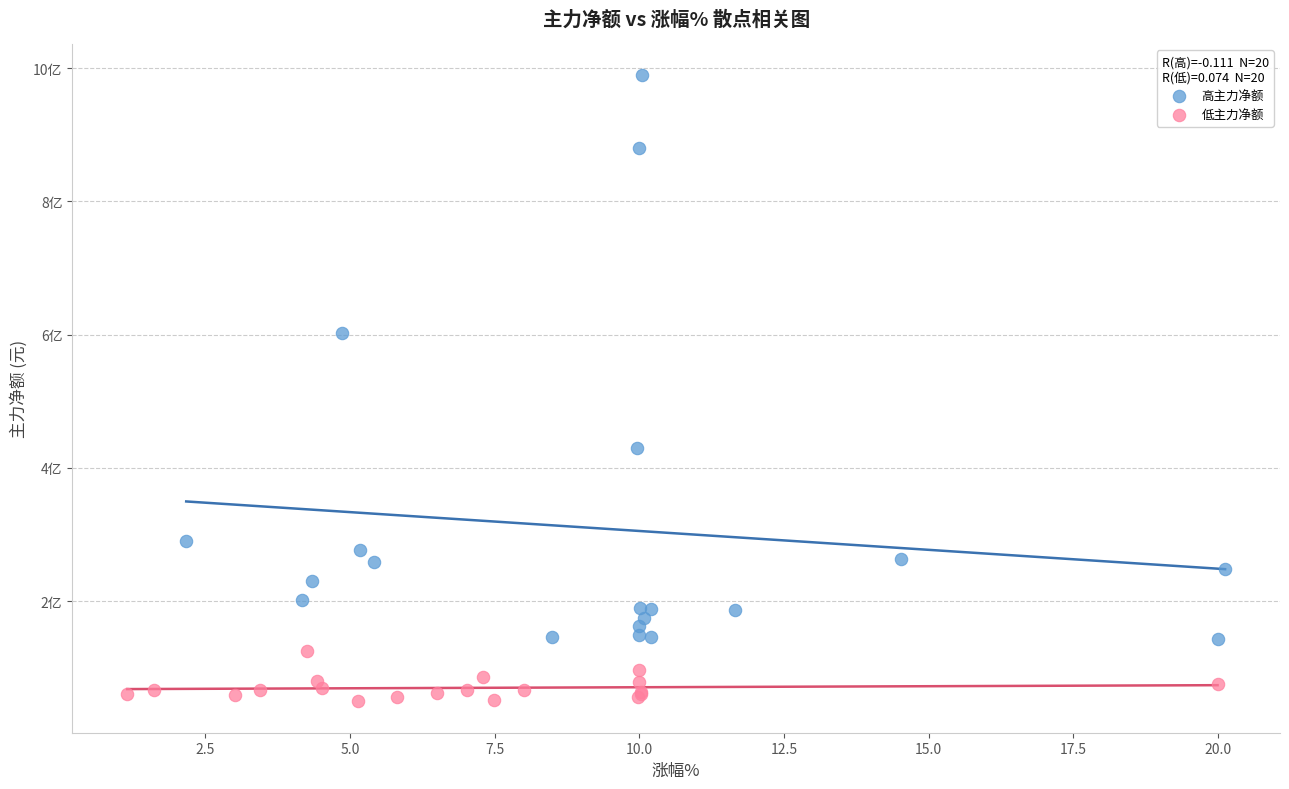

Which series contains the highest Y value?

高主力净额